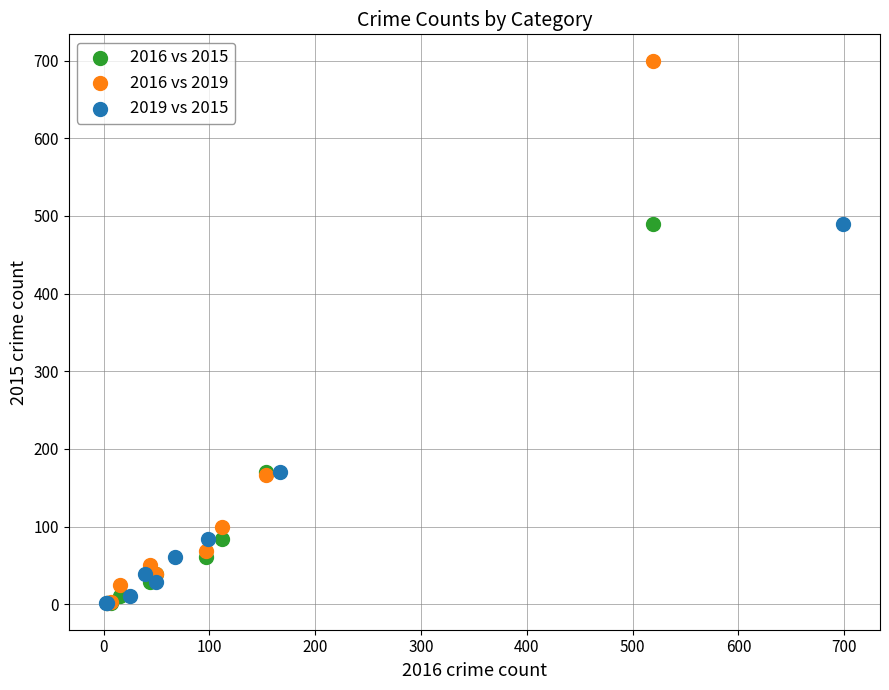

Which series contains the highest Y value?

2016 vs 2019